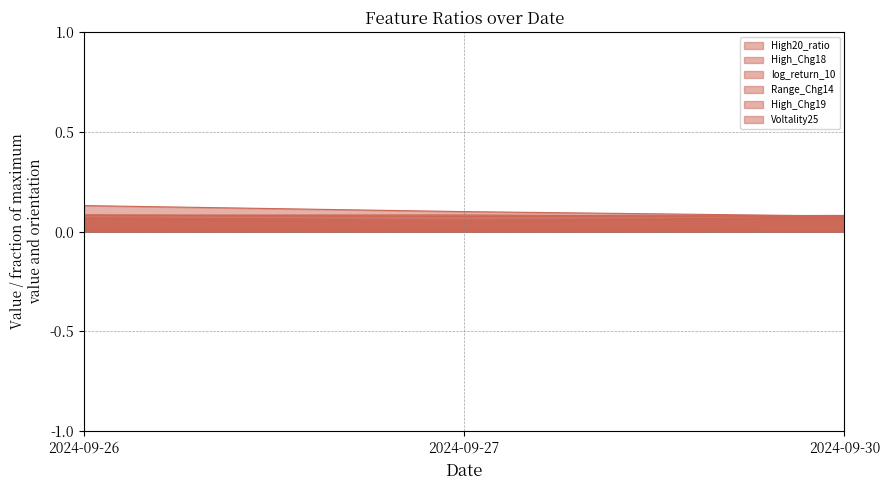

Between 2024-09-30 and 2024-09-26, which is larger?

2024-09-26